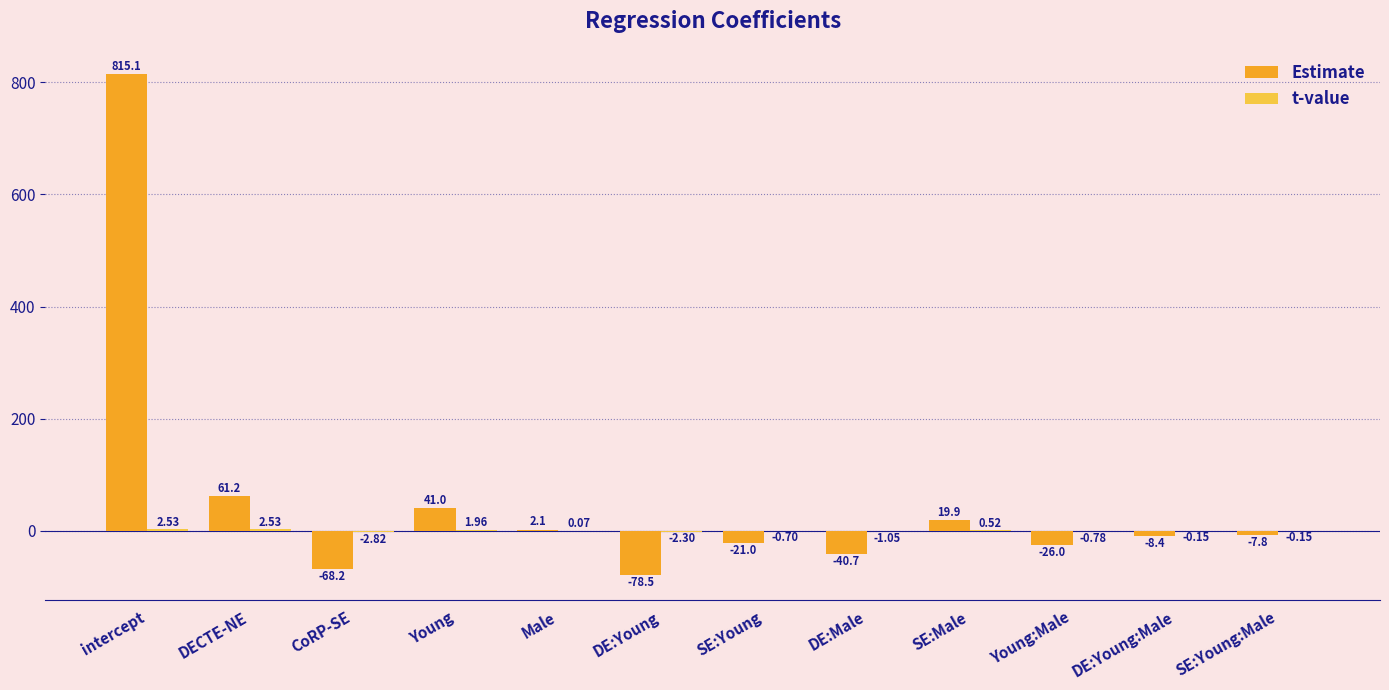

At which category is the sum across all series the highest?

intercept